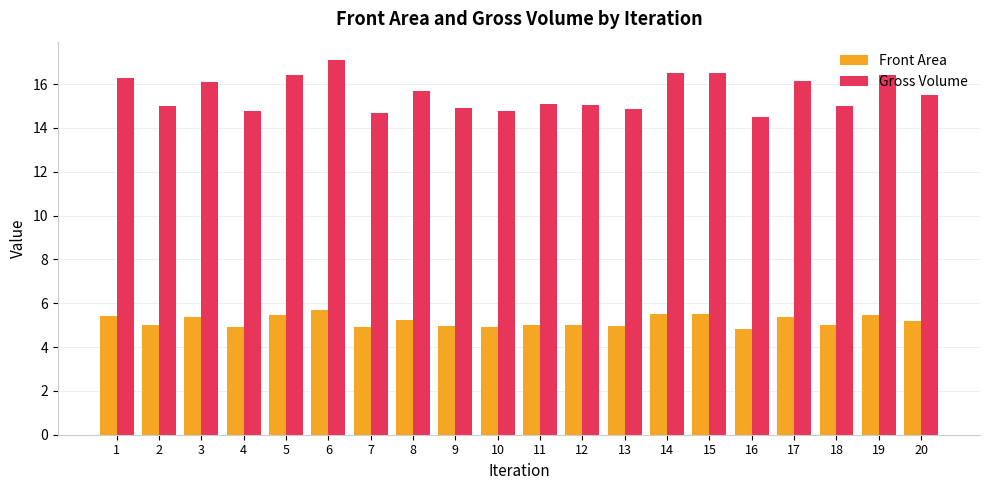

What value does the Front Area series have at 8?

5.2